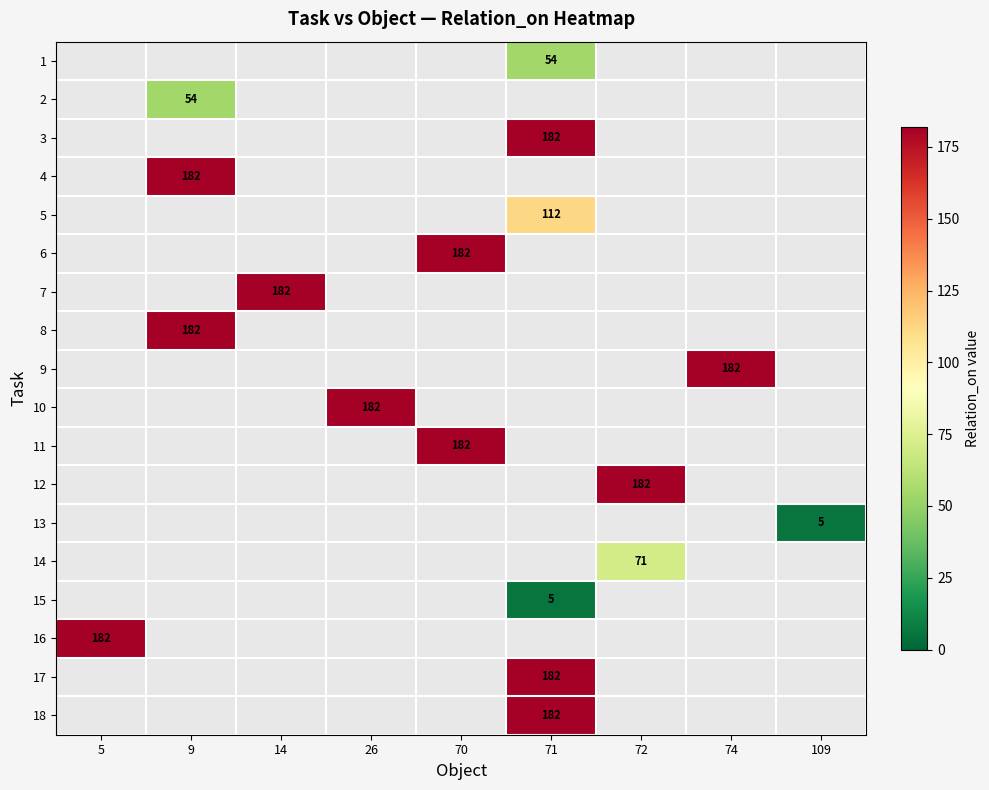

Which category has the lowest value across all series?

109